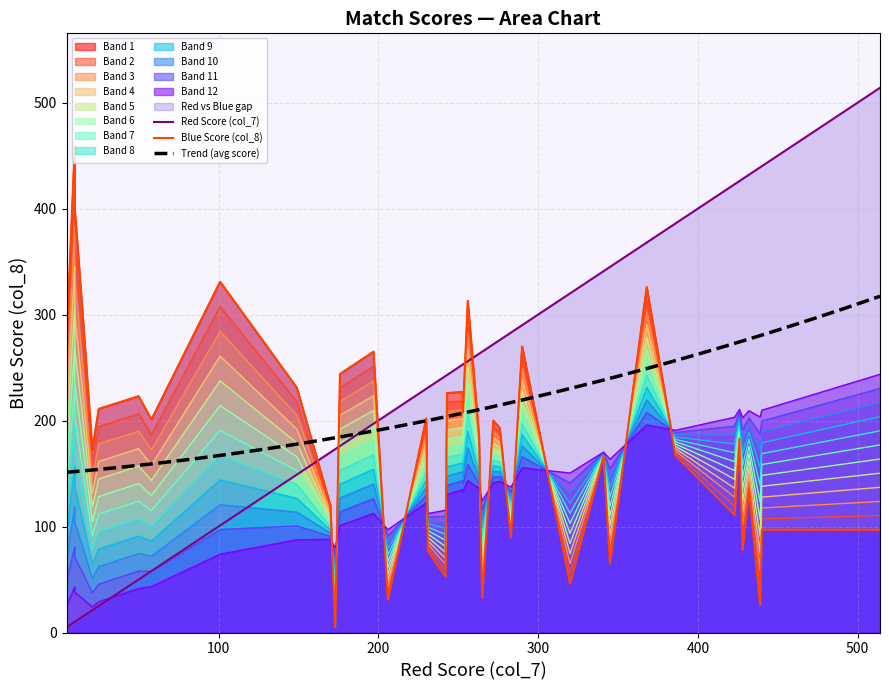

What is the minimum value for Trend (avg score)?

151.2